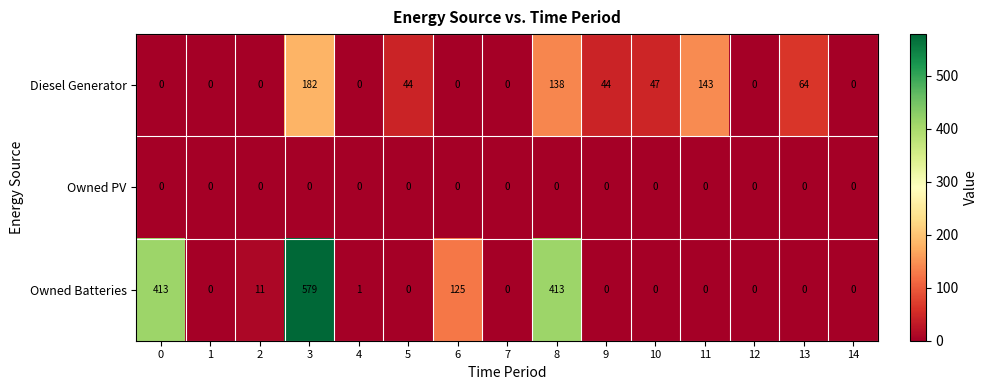

Between 7 and 13, which series saw the biggest shift?

Diesel Generator